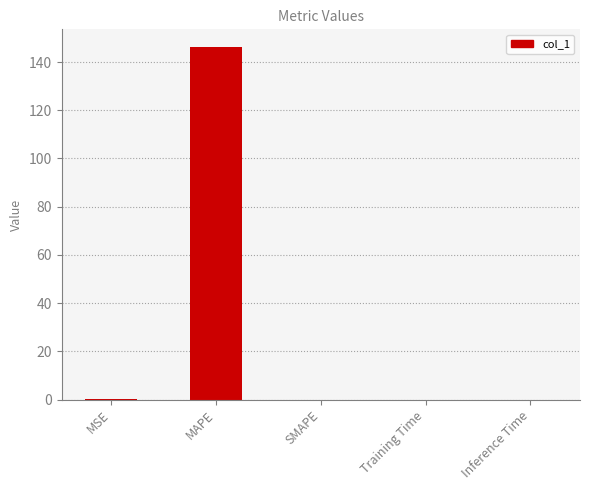

Is it true that the value at Inference Time is 0.0?

True